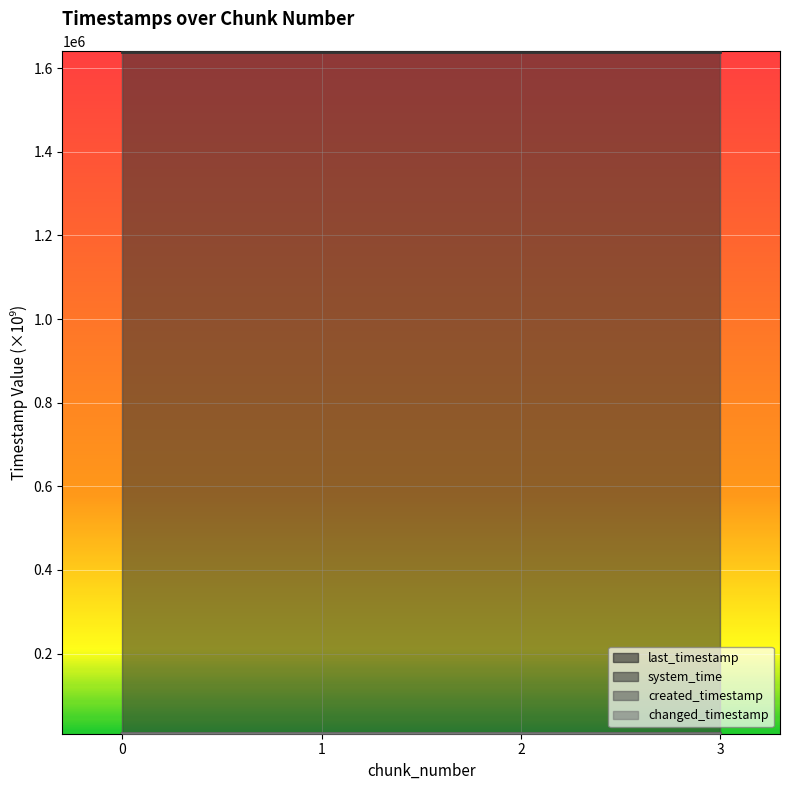

How many lines are shown in the chart?

4